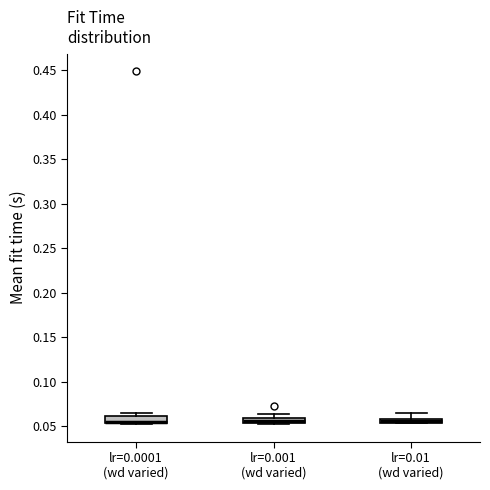

Where is the lower edge of the box for lr=0.001 (wd varied) on the y-axis? The values are not printed on the chart, so give them approximately, as read against the axis.

0.055